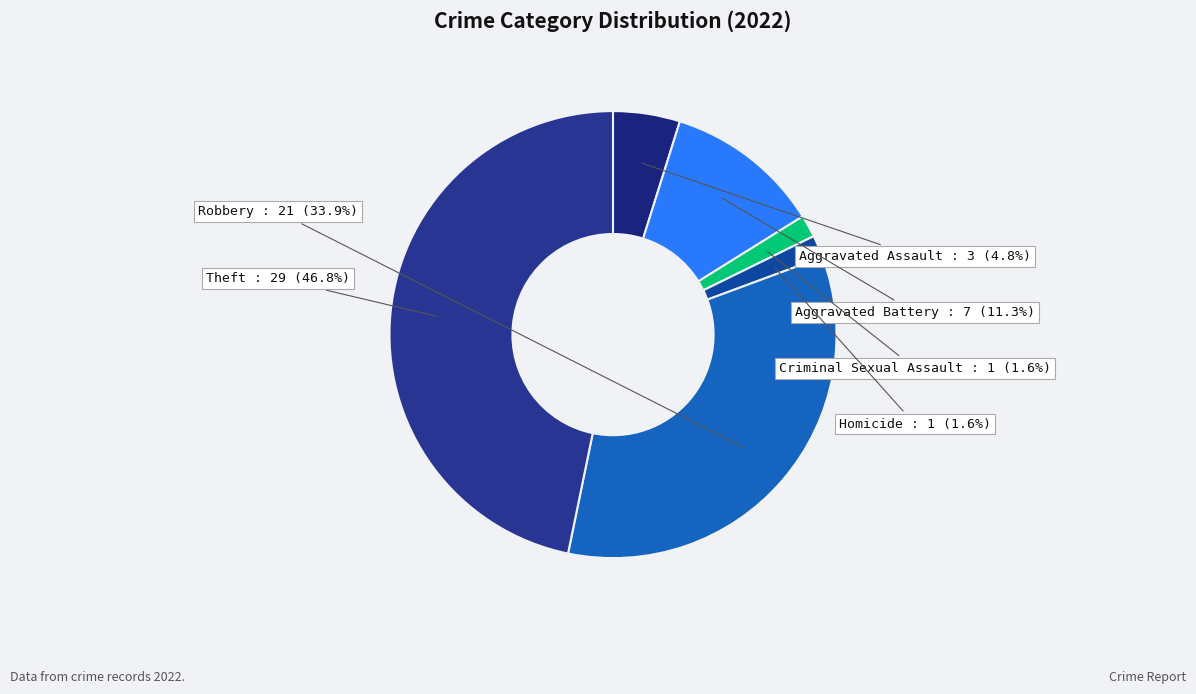

How many slices are in this pie chart?

6